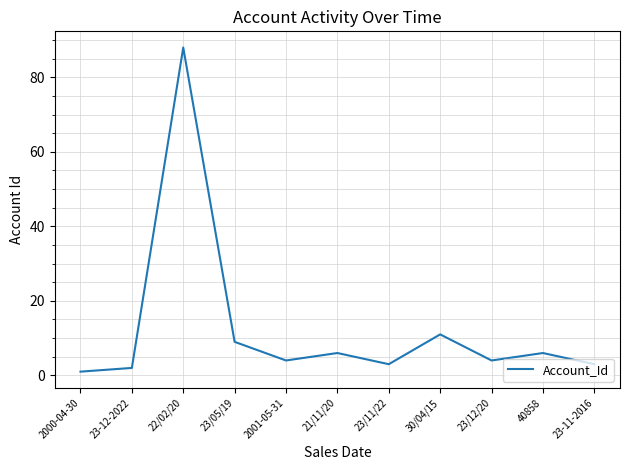

What is the change in value from 23/05/19 to 23-11-2016?

-6